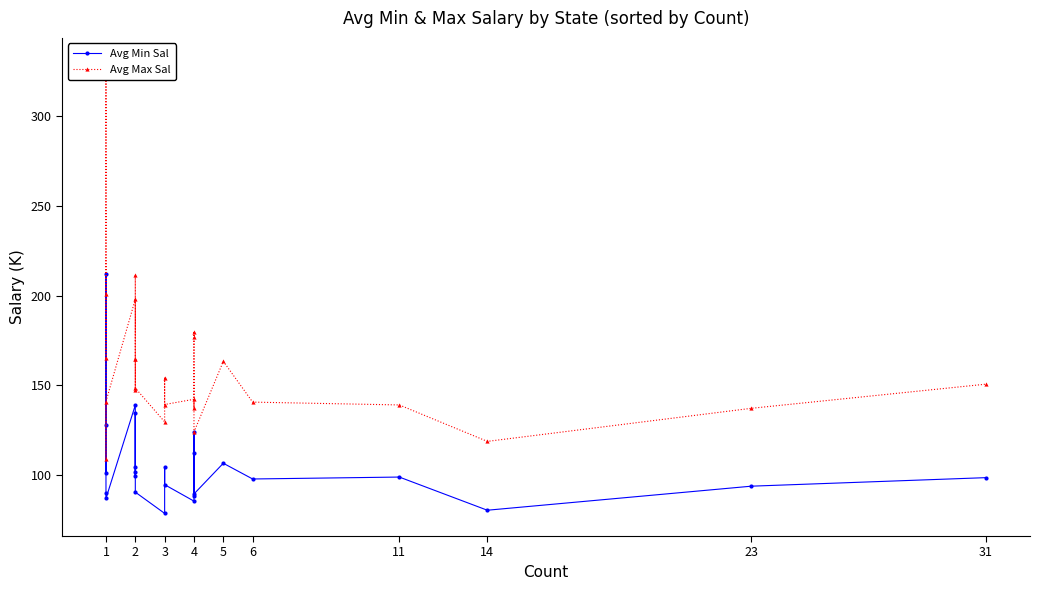

Does the chart have visible grid lines?

No